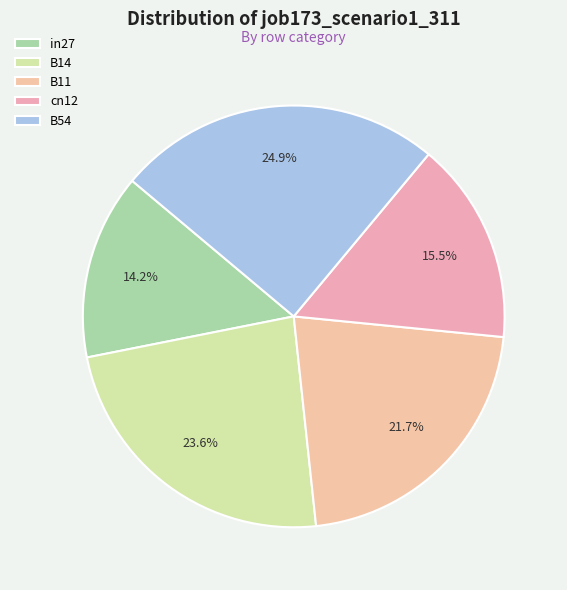

Rank the categories by value from lowest to highest.

in27, cn12, B11, B14, B54